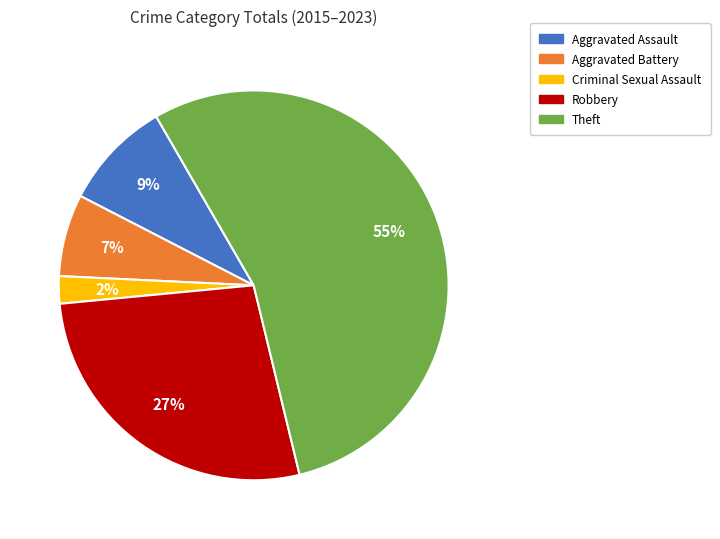

What is the largest slice in the pie chart?

Theft